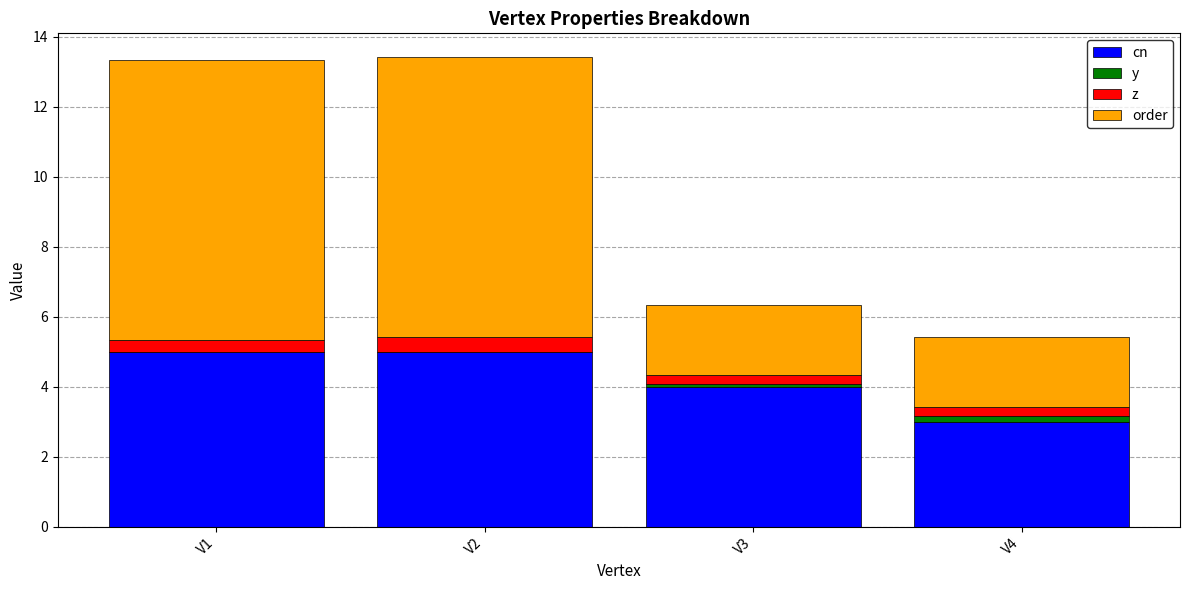

What is the total value across all series at V1?

13.3